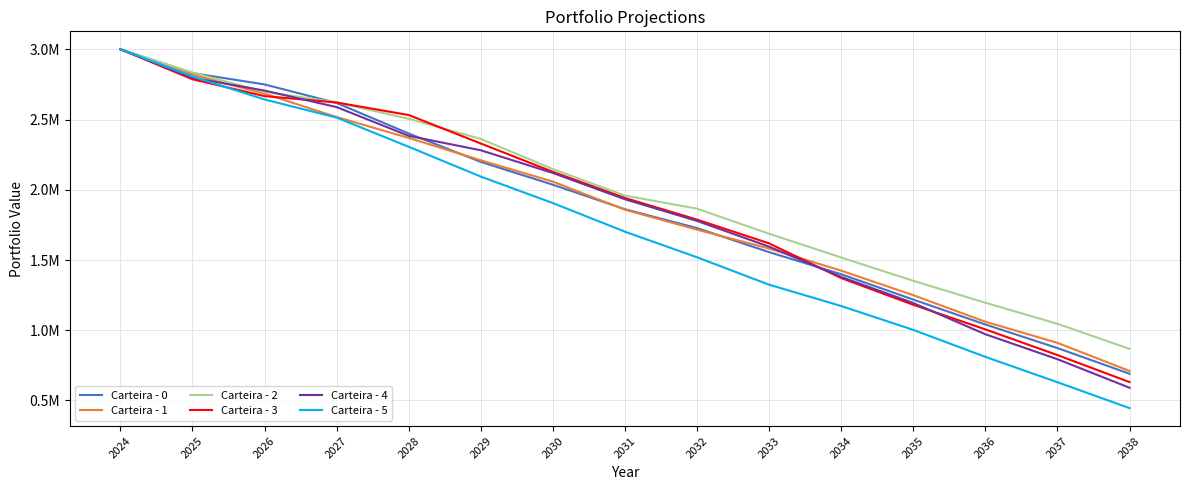

Does the chart display data point markers on the line(s)?

No